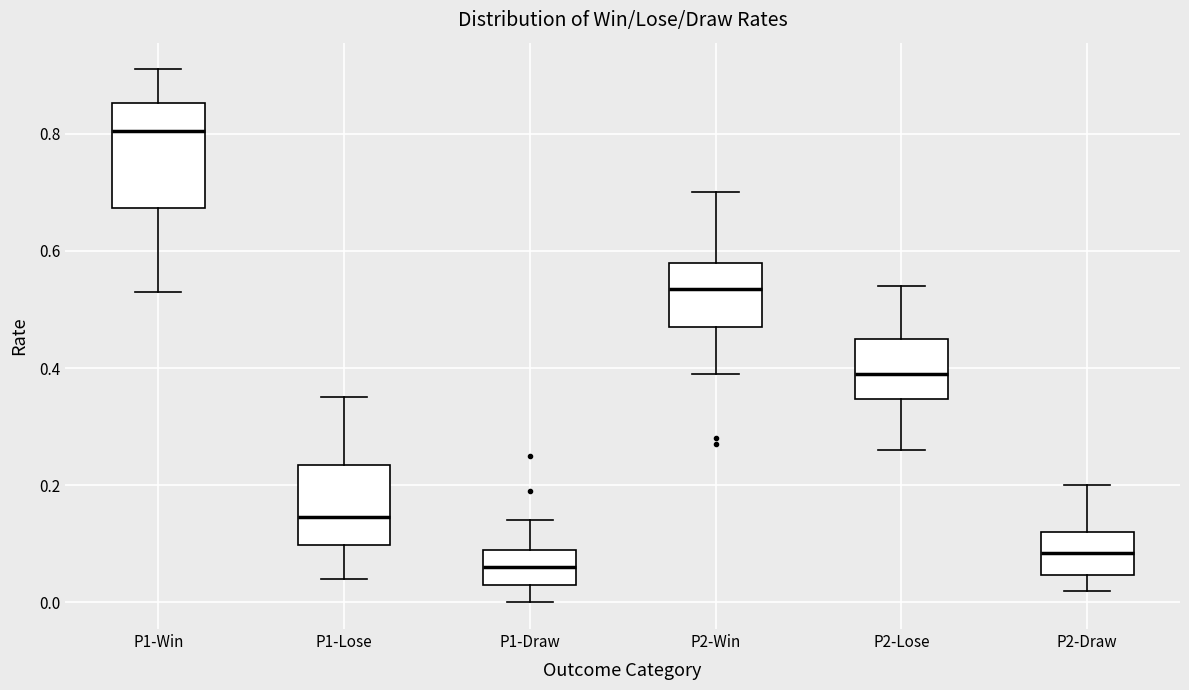

Comparing the boxes themselves (not the whiskers), which one is the tallest?

P1-Win